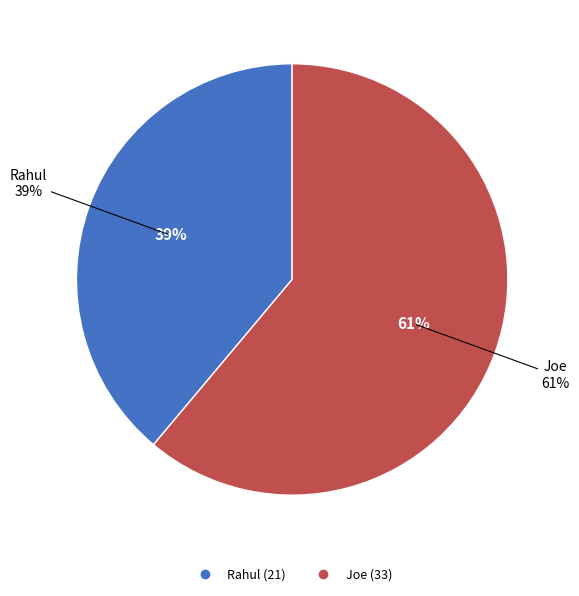

True or false: Joe accounts for 61% of the total.

True